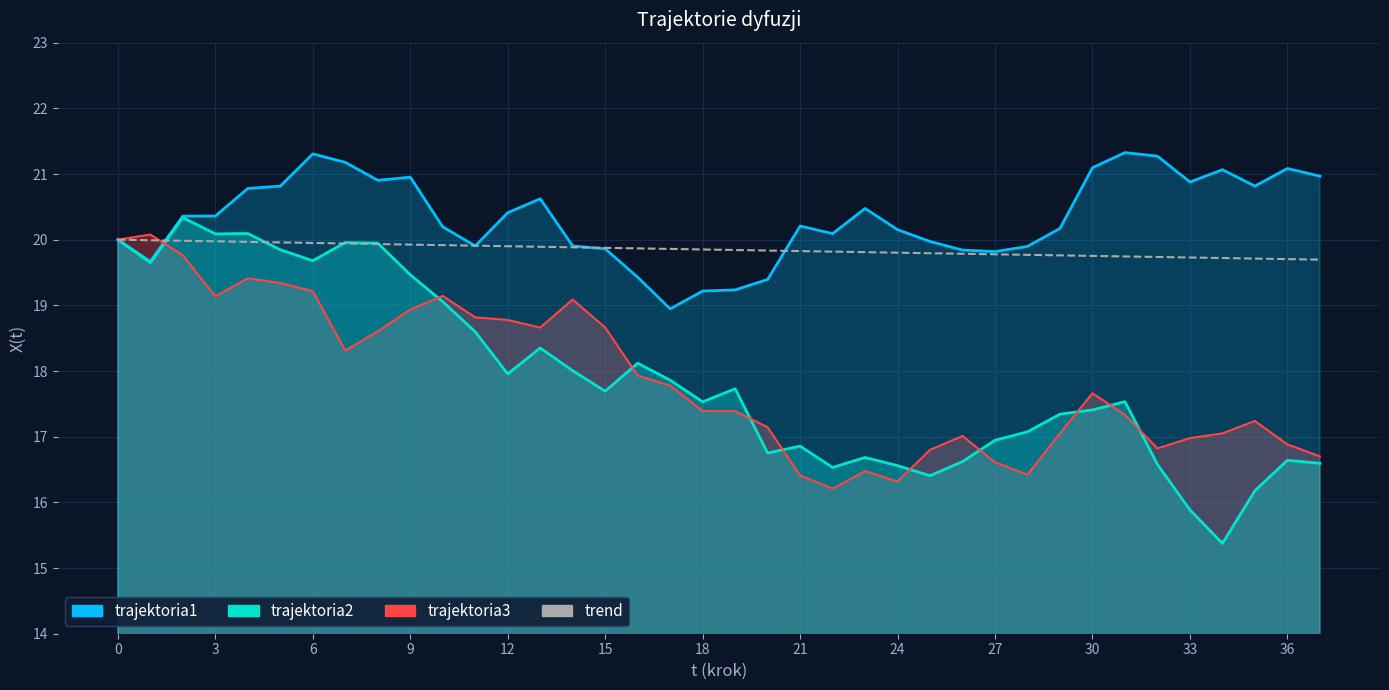

True or false: trajektoria1 has more than 1 points higher than both neighbors.

True